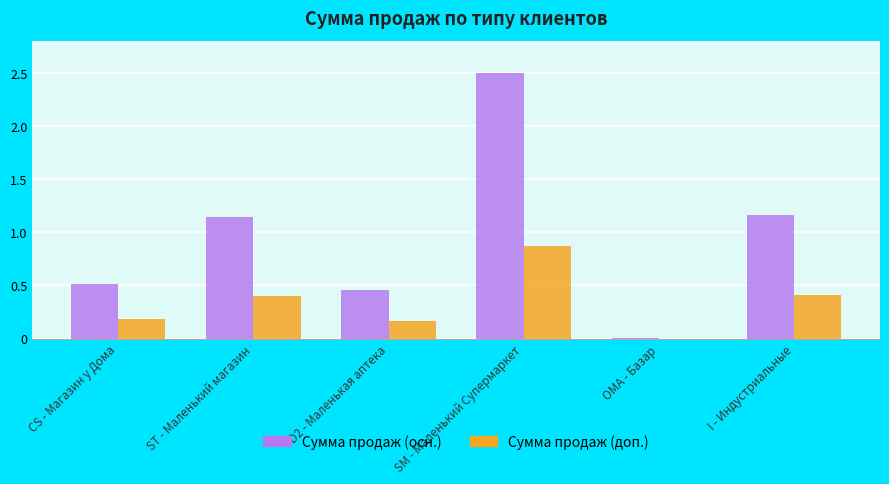

At which category is the sum across all series the highest?

SM - Маленький Супермаркет